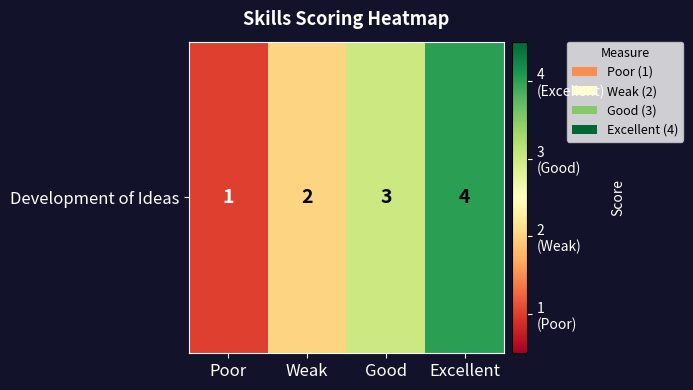

What is the difference between the maximum and second lowest values?

2